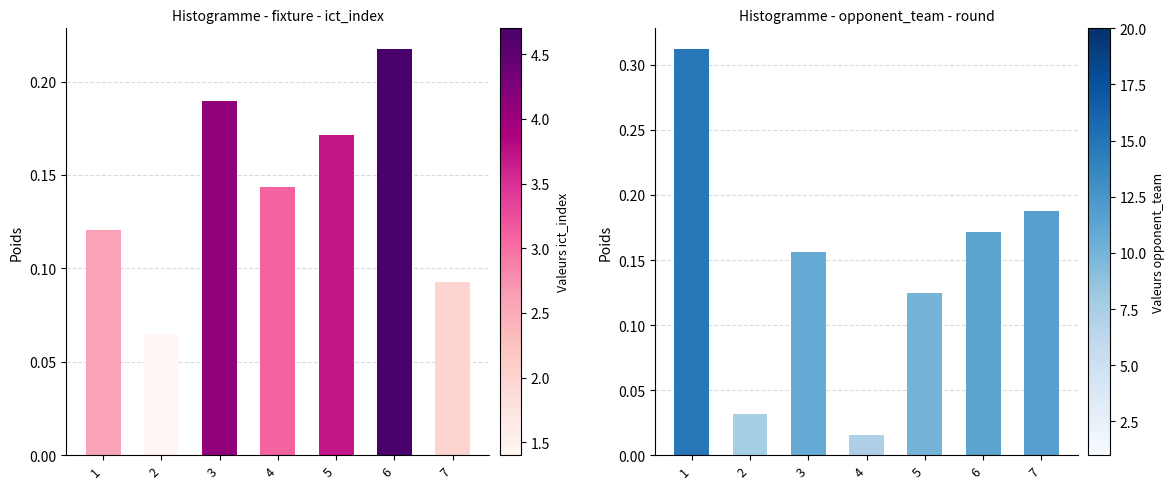

At which label is opponent_team closest to 0?

4